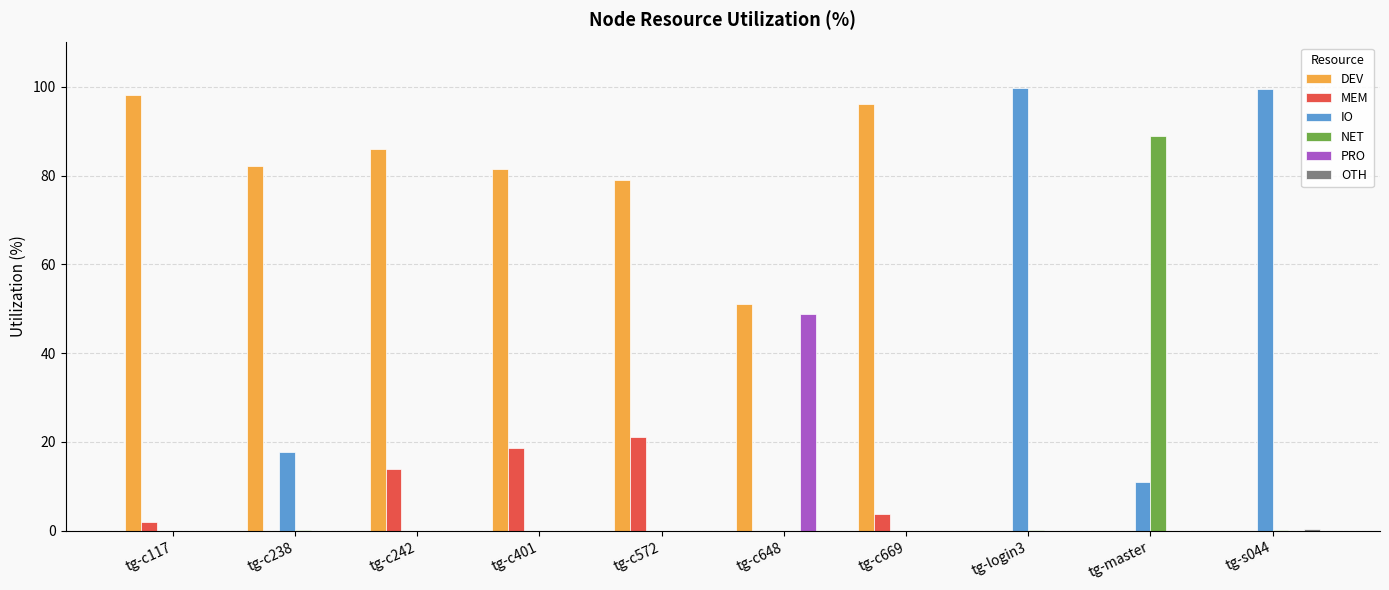

What is the maximum value for NET?

89.0